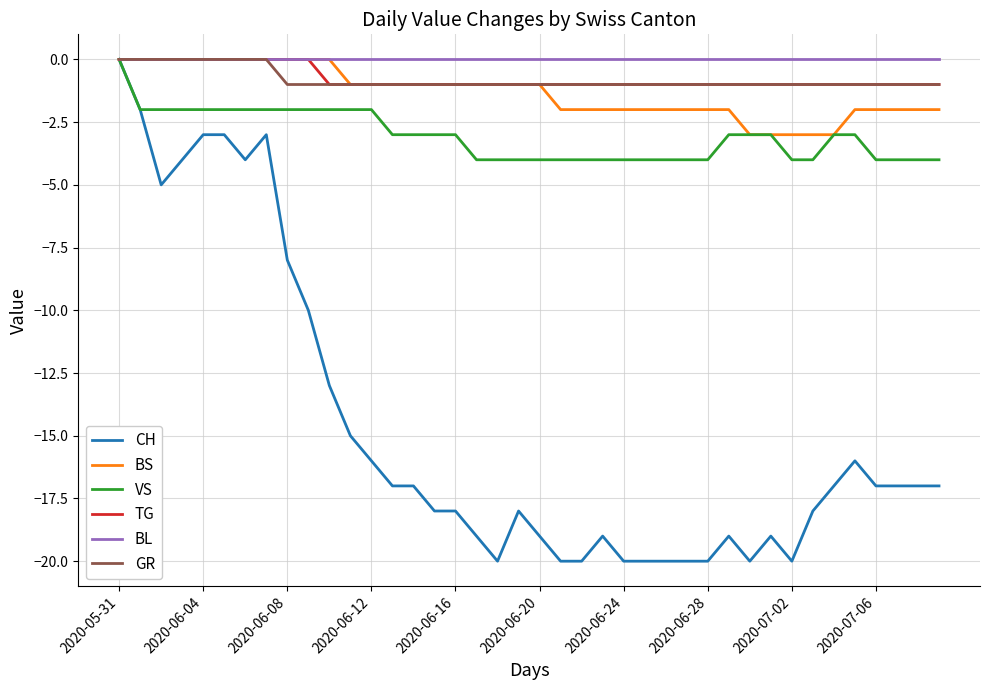

Does the chart have visible grid lines?

Yes